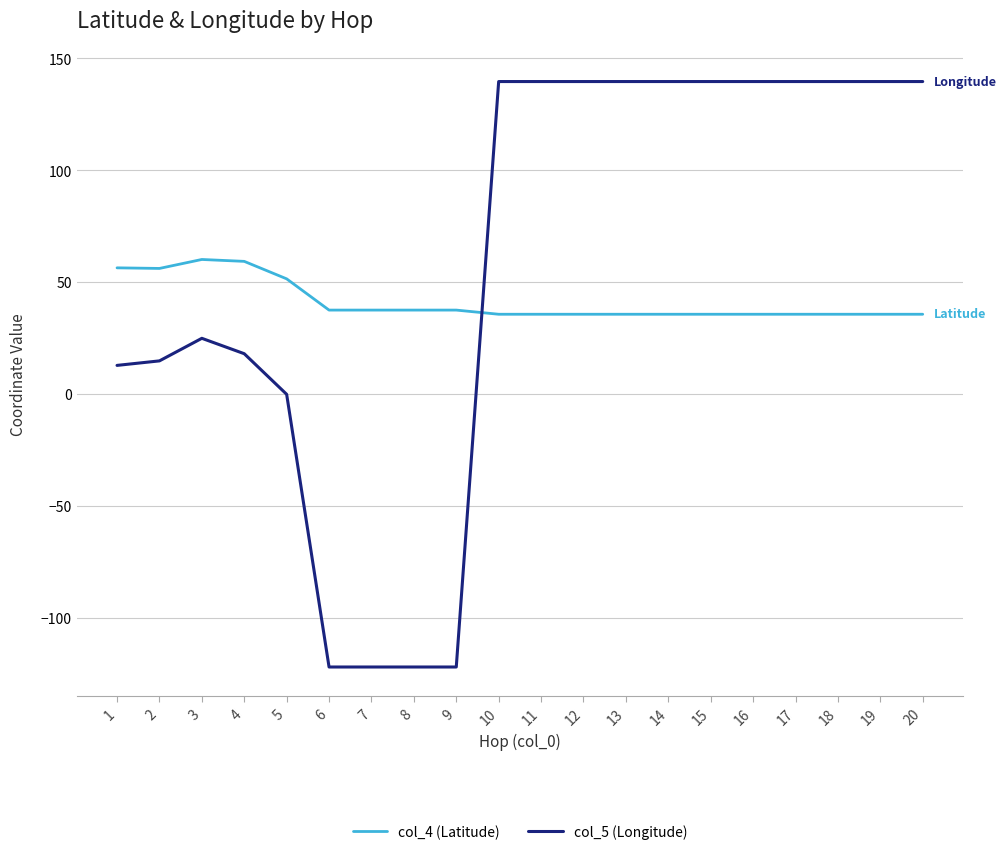

Is this an area chart (filled region under the line)?

No